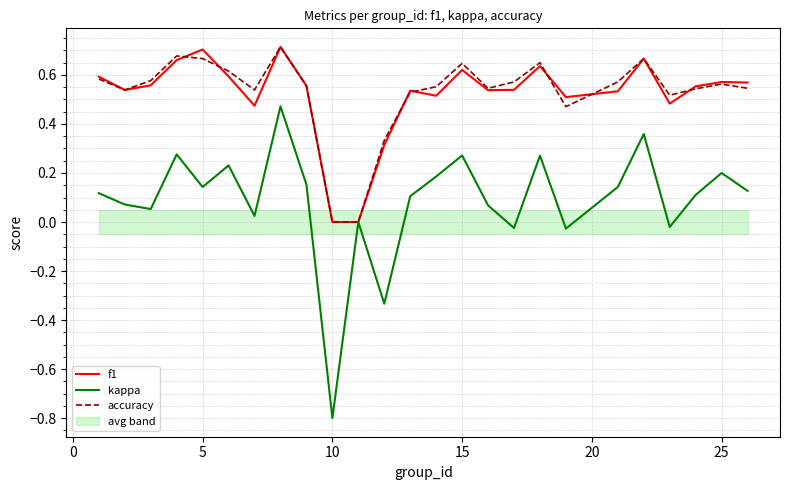

What are all the series names shown in the legend?

f1, kappa, accuracy